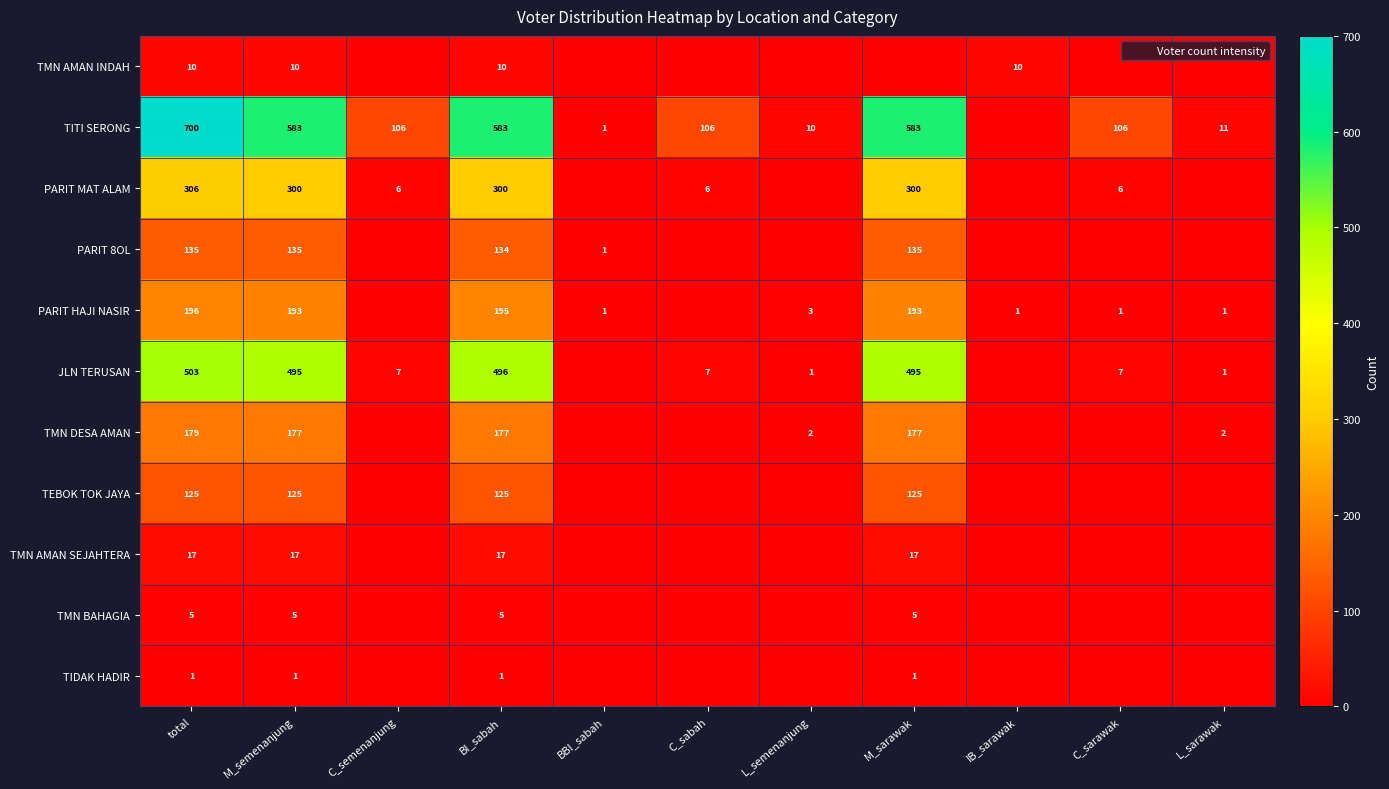

What is the difference between the PARIT 8OL values at C_sarawak and BI_sabah?

134